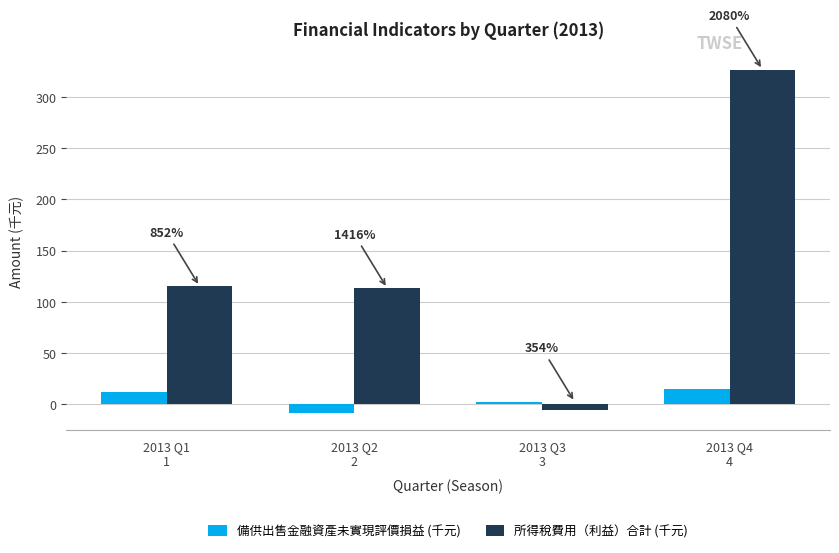

What is the difference between the maximum and minimum values in the 所得稅費用（利益）合計 (千元) series?

332.6